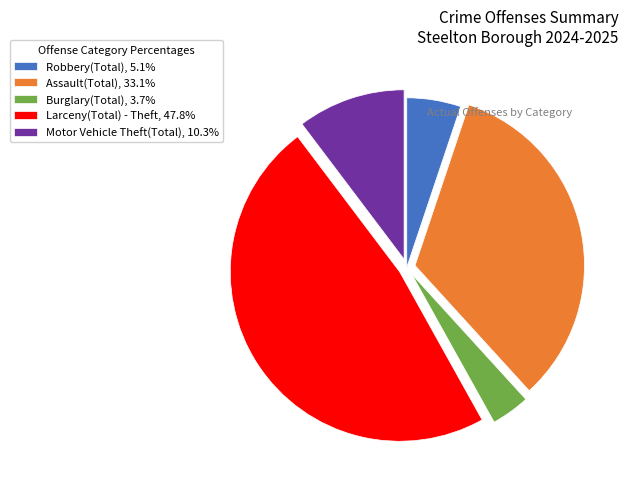

What is the largest slice in the pie chart?

Larceny(Total) - Theft